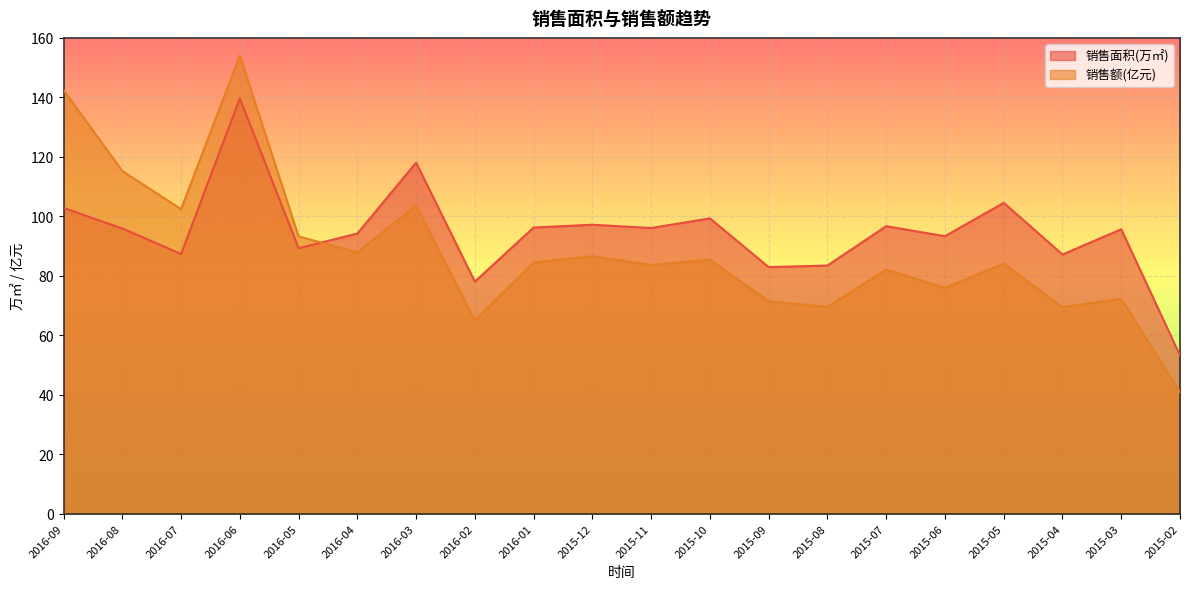

True or false: 销售额(亿元) and 销售面积(万㎡) intersect in this chart.

True